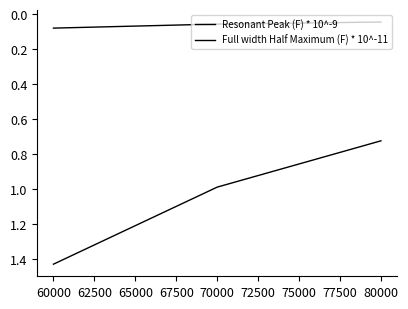

How many distinct data groups are displayed?

2